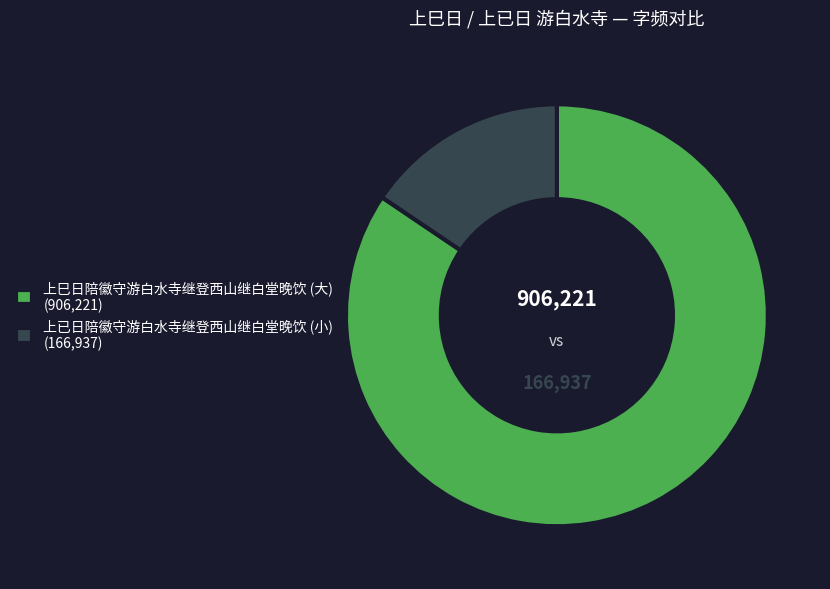

Which category accounts for the majority?

上巳日陪徽守游白水寺继登西山继白堂晚饮 (大) (906,221)